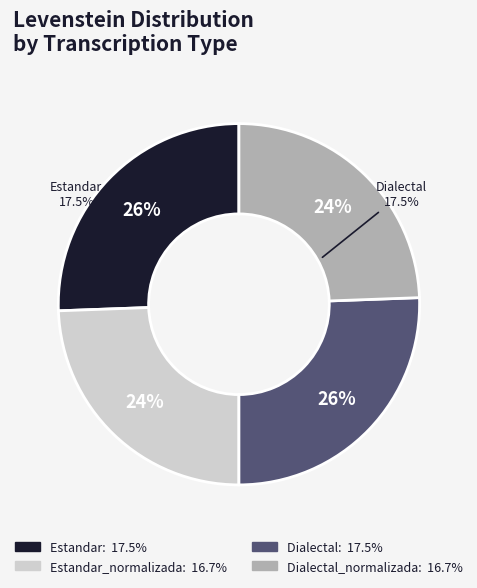

Does any single category account for the majority?

No